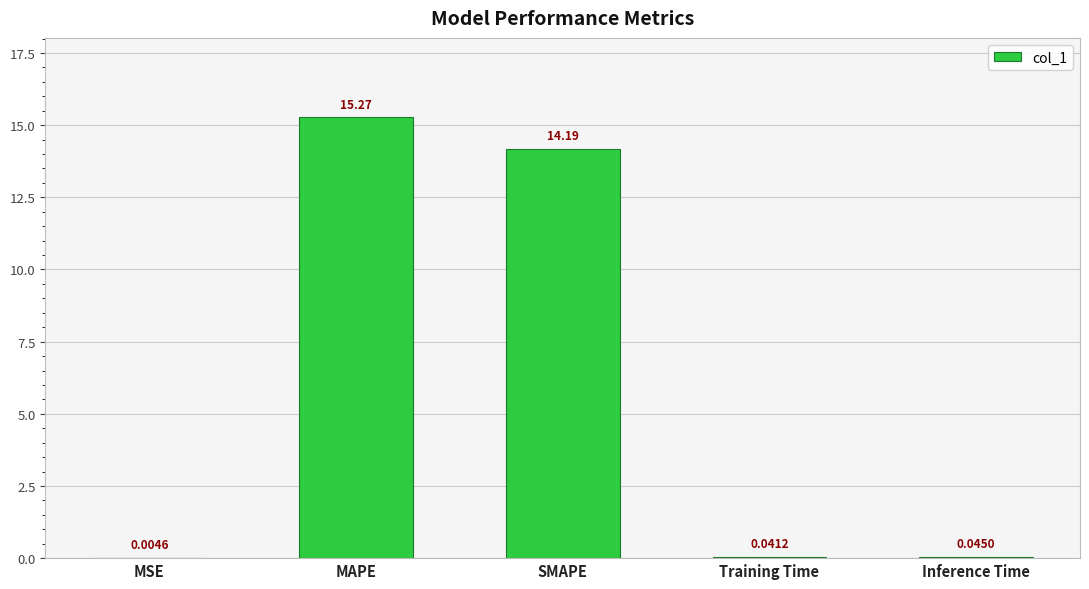

What is the sum of all values?

29.6